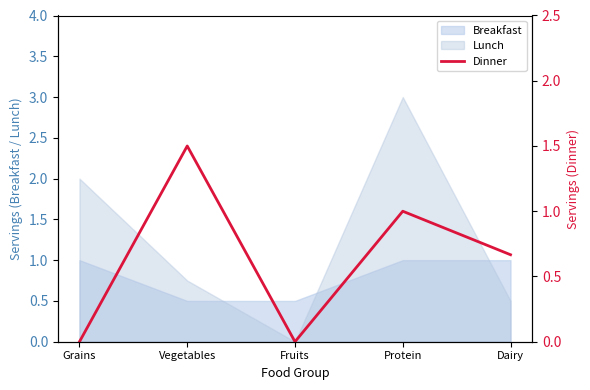

The Lunch series shows 0.0 at Fruits. True or false?

True